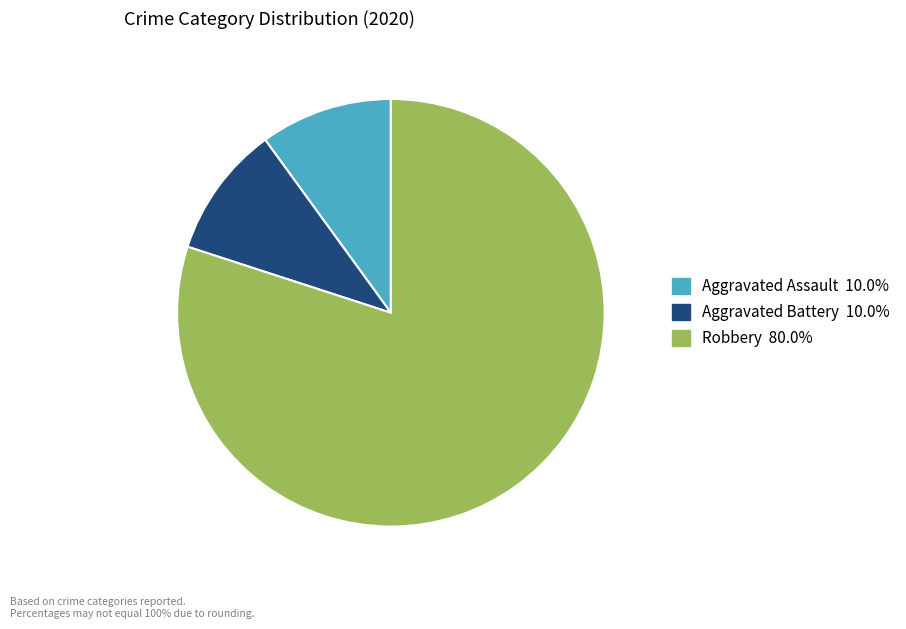

Is there a majority slice in this chart?

Yes